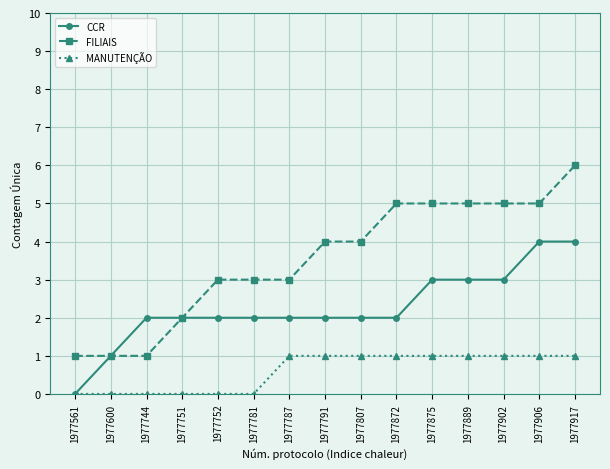

What is the sum of all CCR values?

34